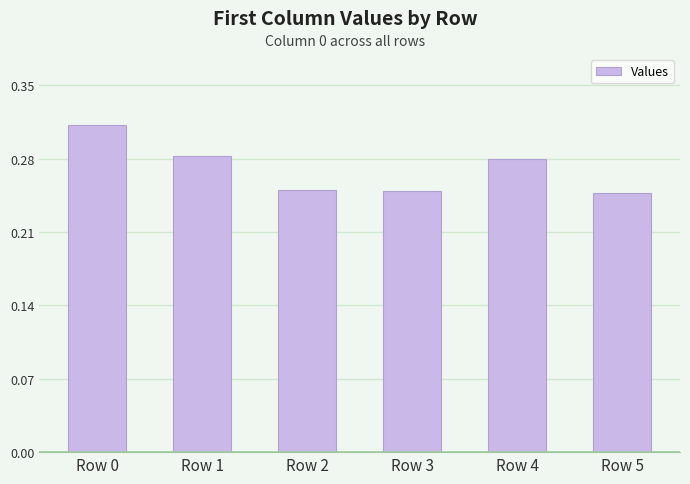

Which has a higher value, Row 4 or Row 3?

Row 4